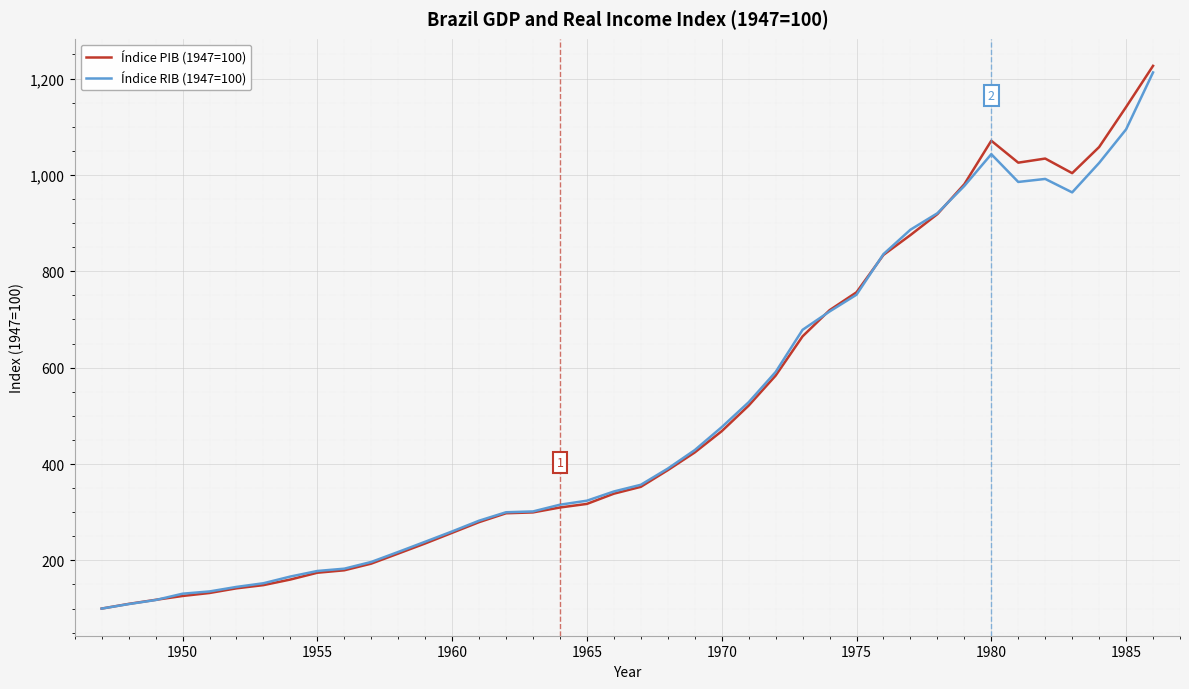

What is the minimum value for Índice RIB (1947=100)?

100.0